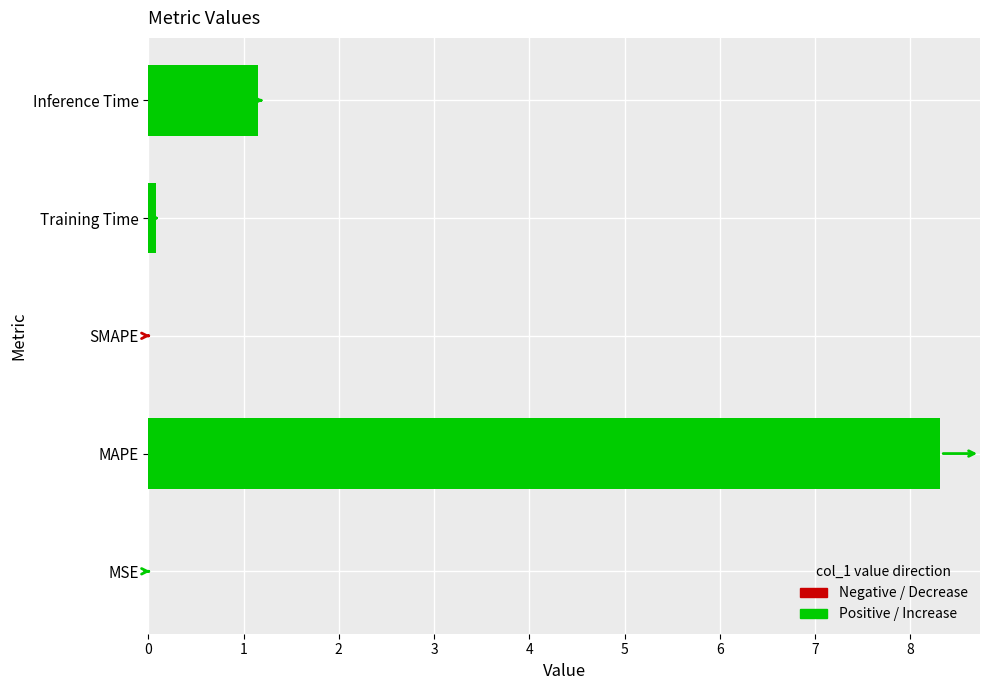

What is the change in value from MSE to Inference Time?

+1.1